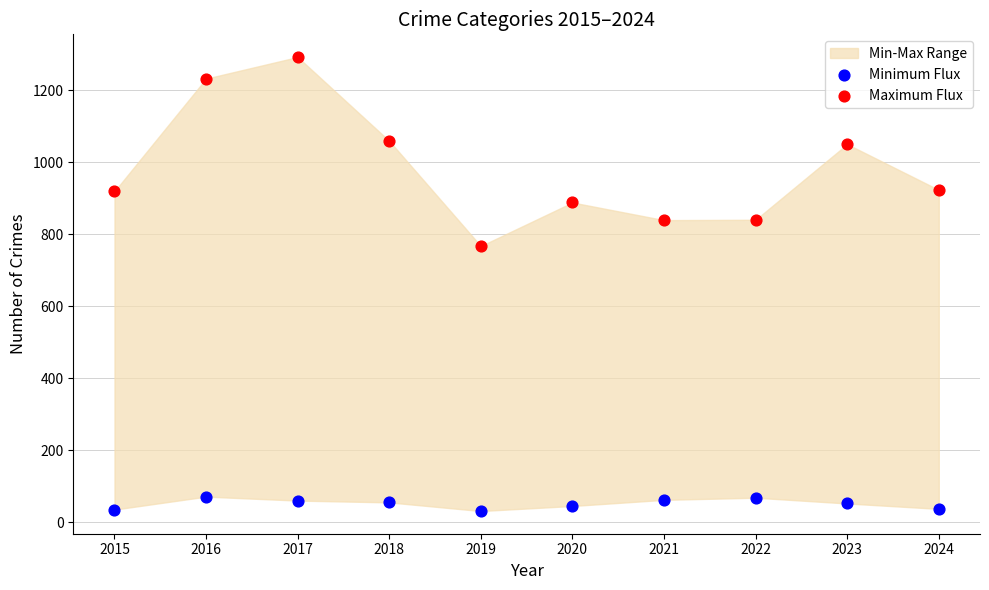

Across all series, what Y value is closest to 661?

767